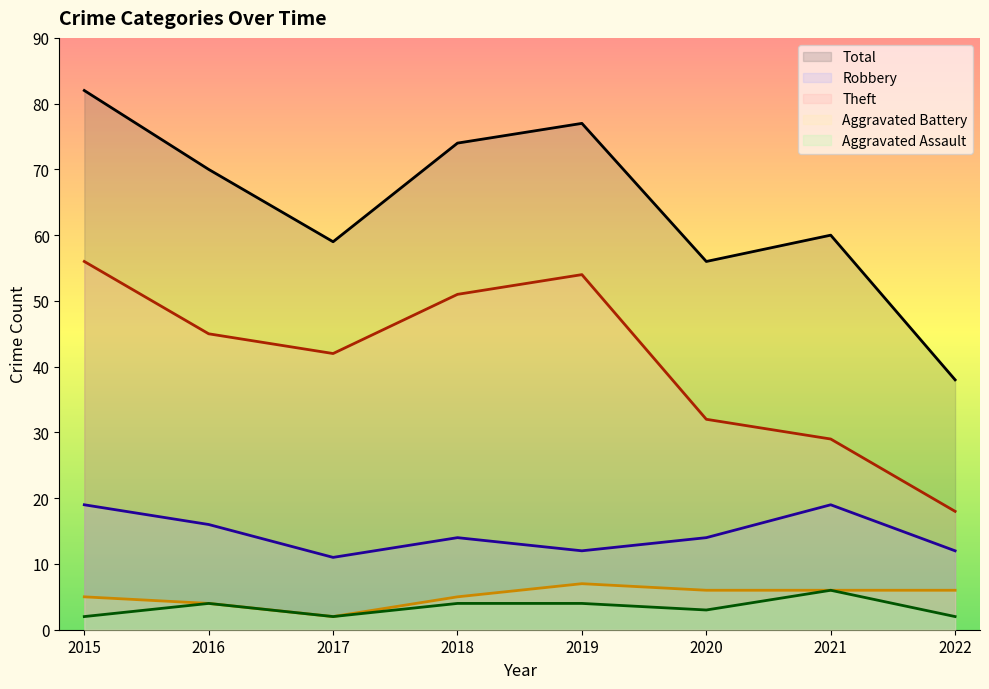

At 2022, list the series in order from largest to smallest.

Total, Theft, Robbery, Aggravated Battery, Aggravated Assault